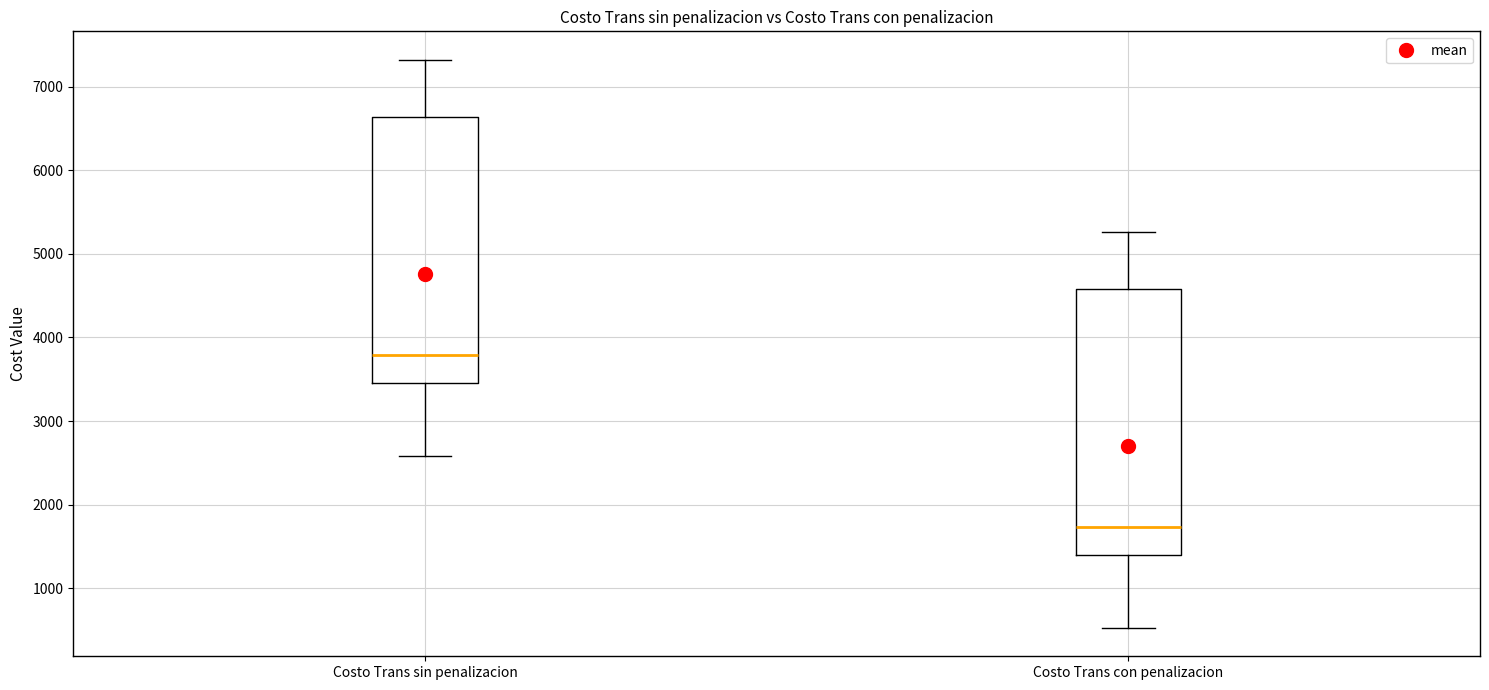

Where is the upper edge of the box for Costo Trans con penalizacion on the y-axis? The values are not printed on the chart, so give them approximately, as read against the axis.

4600